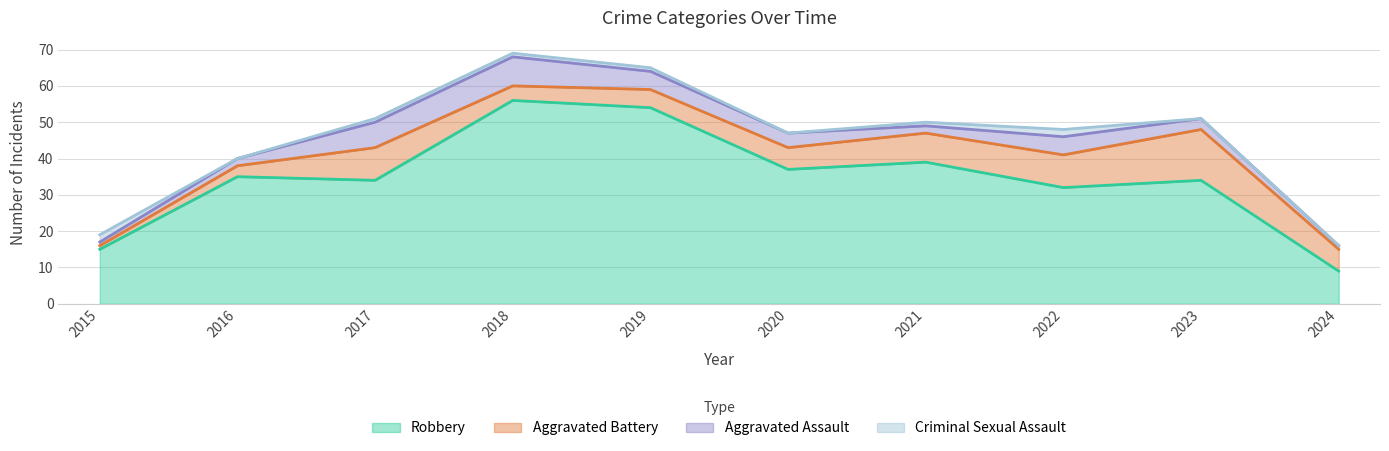

True or false: Criminal Sexual Assault and Robbery cross at least once.

False